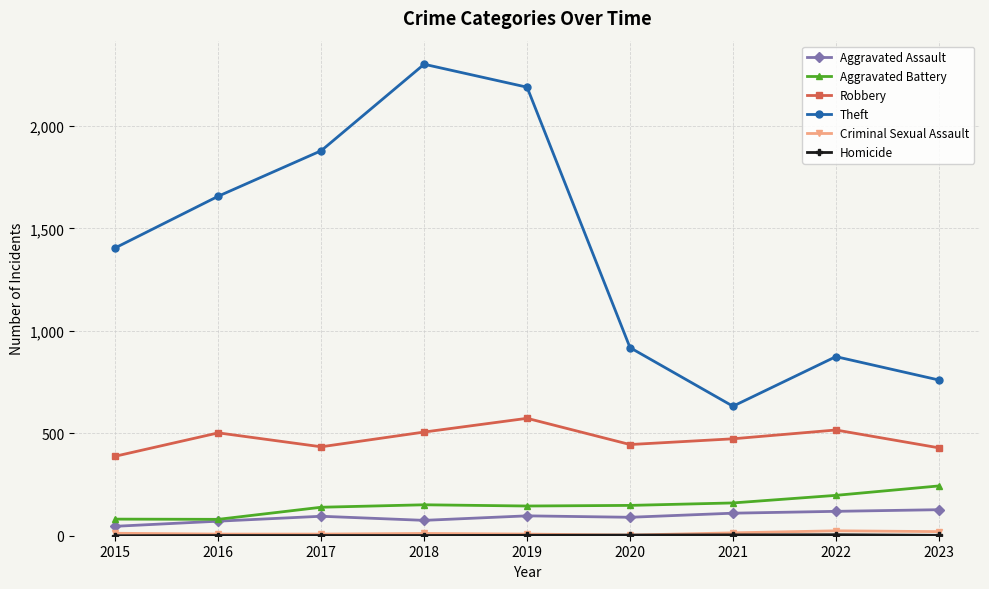

Where is the first local maximum for Theft?

2018